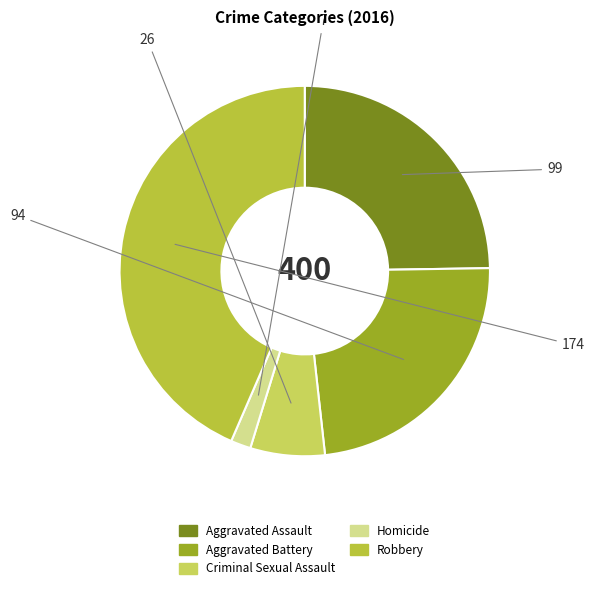

Between Robbery and Aggravated Assault, which is larger?

Robbery